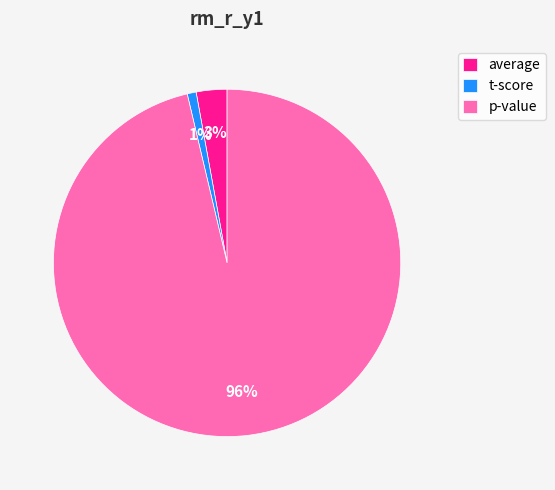

Which has a higher value, average or p-value?

p-value